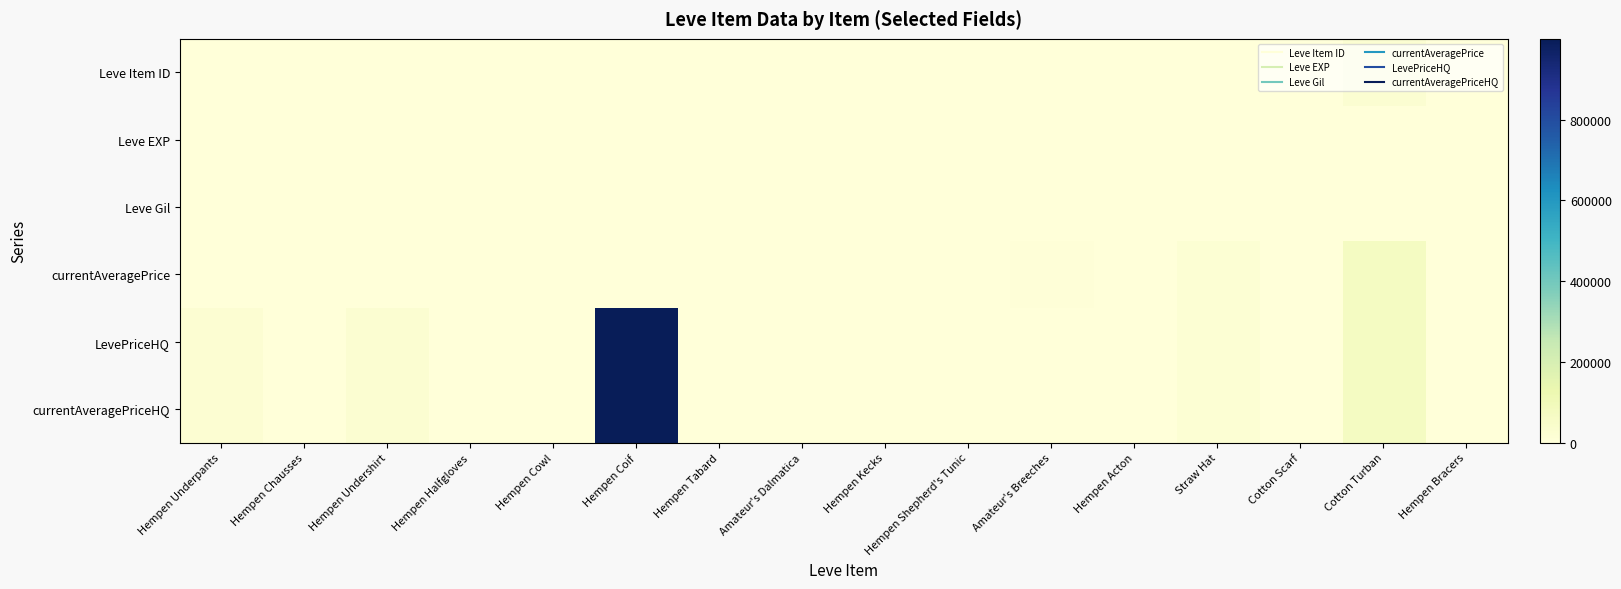

At which category does the chart reach its minimum across all series?

Amateur's Dalmatica